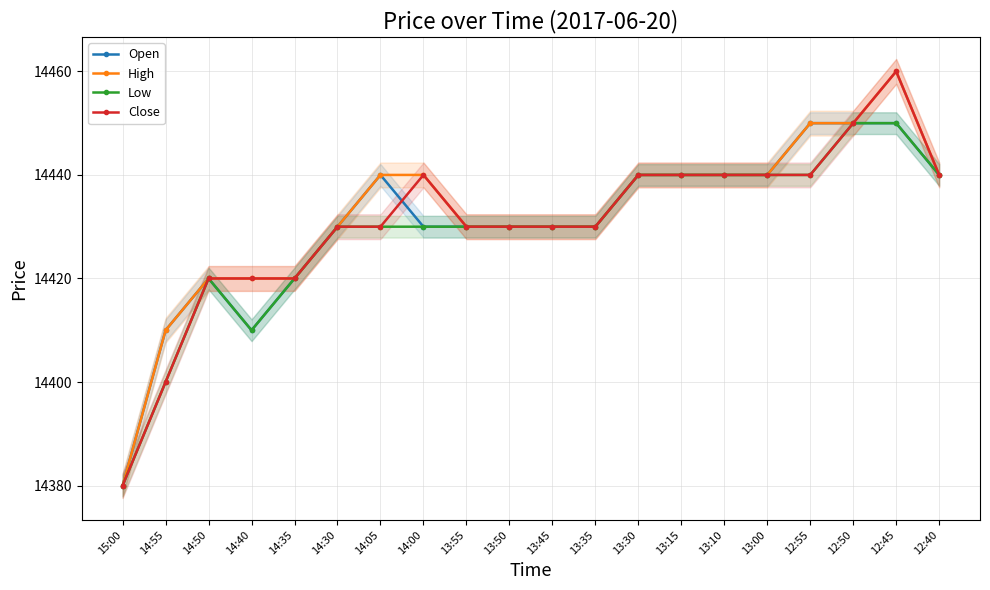

Rank the series at 14:50 from highest to lowest value.

Open, High, Low, Close